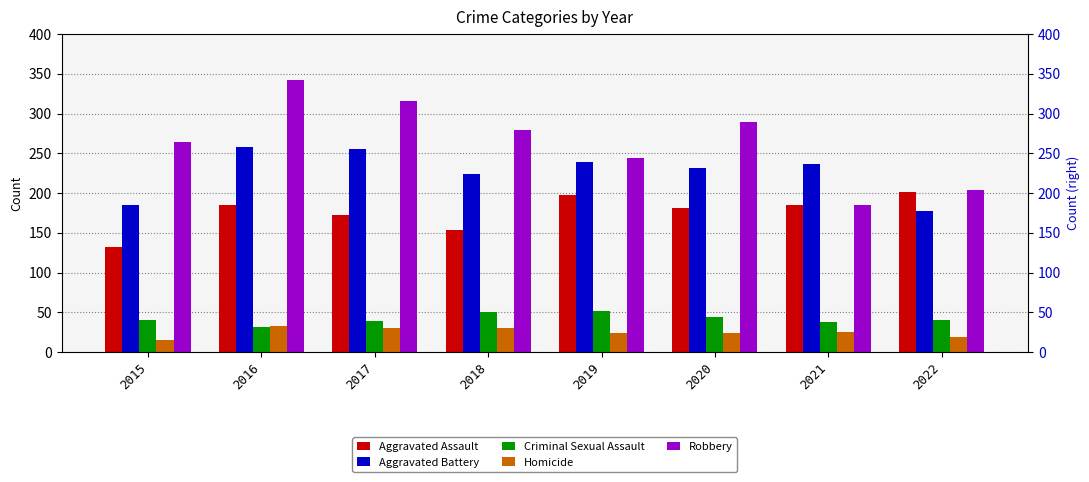

Count the number of categories in the chart.

8